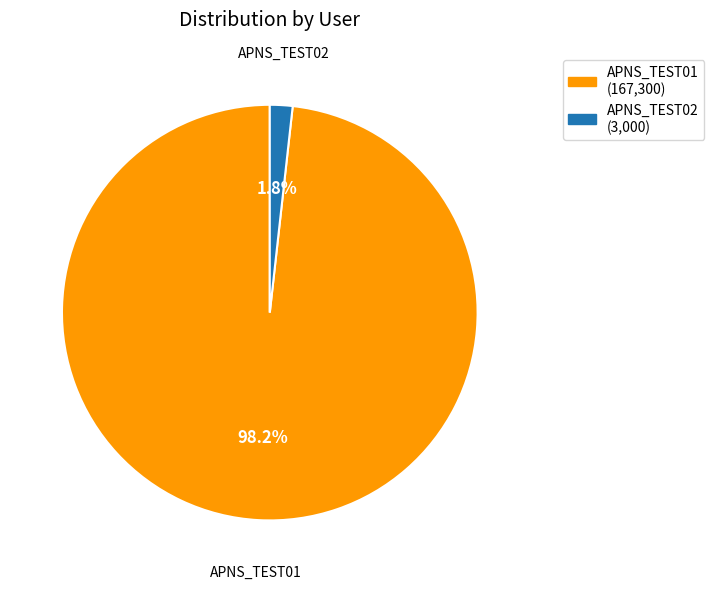

What percentage is the APNS_TEST02 slice, to the nearest percent?

2%